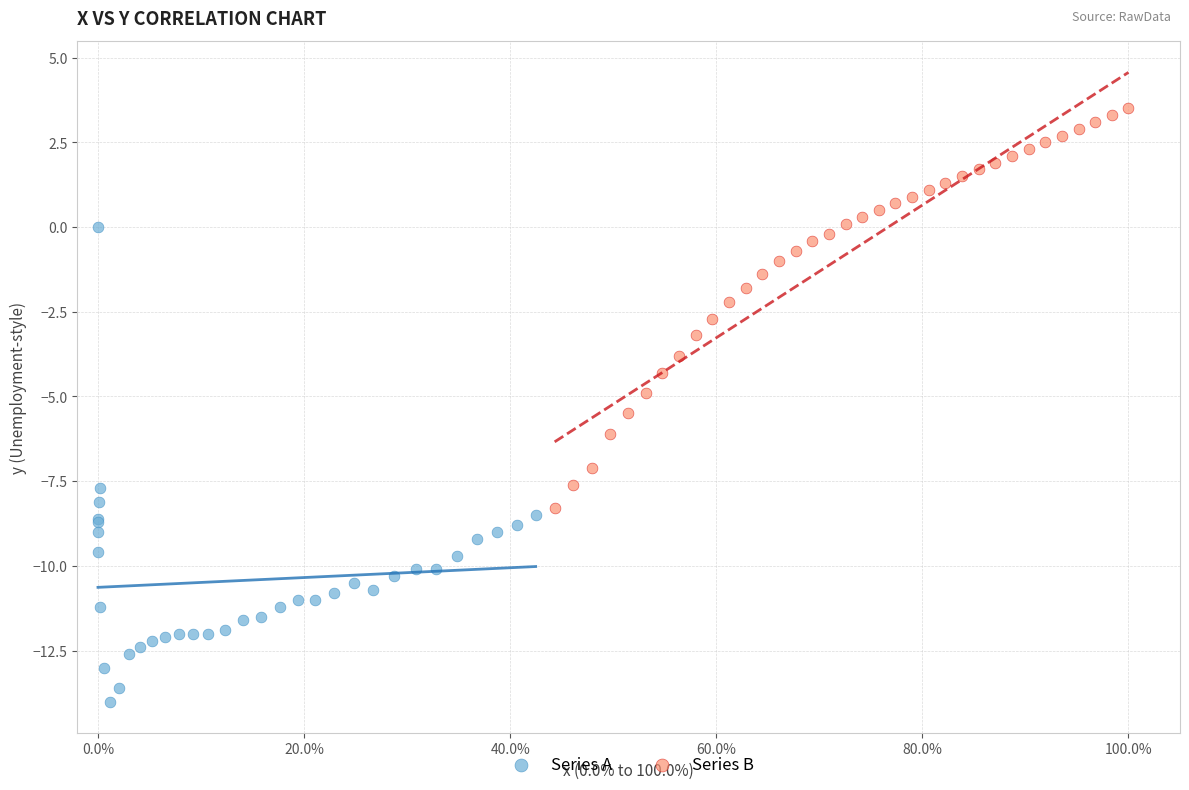

Which series reaches the maximum Y coordinate?

Series B